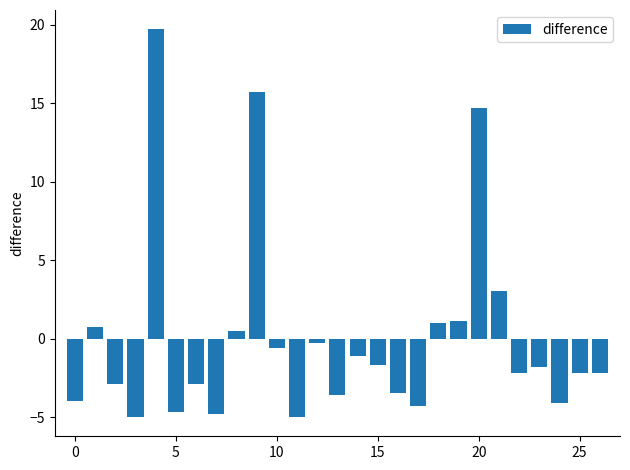

What is the minimum value shown in the chart?

-5.0